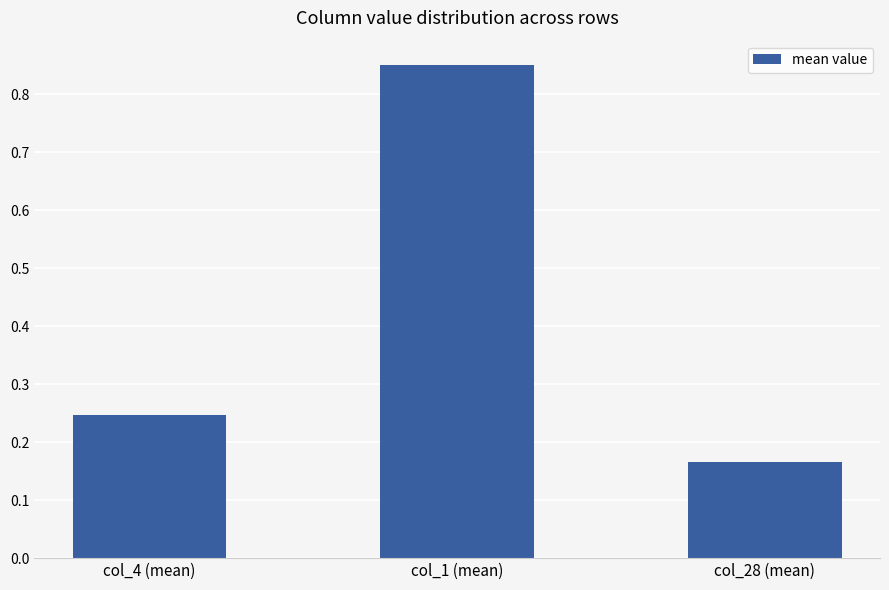

What is the label of the 1st bar from the right?

col_28 (mean)